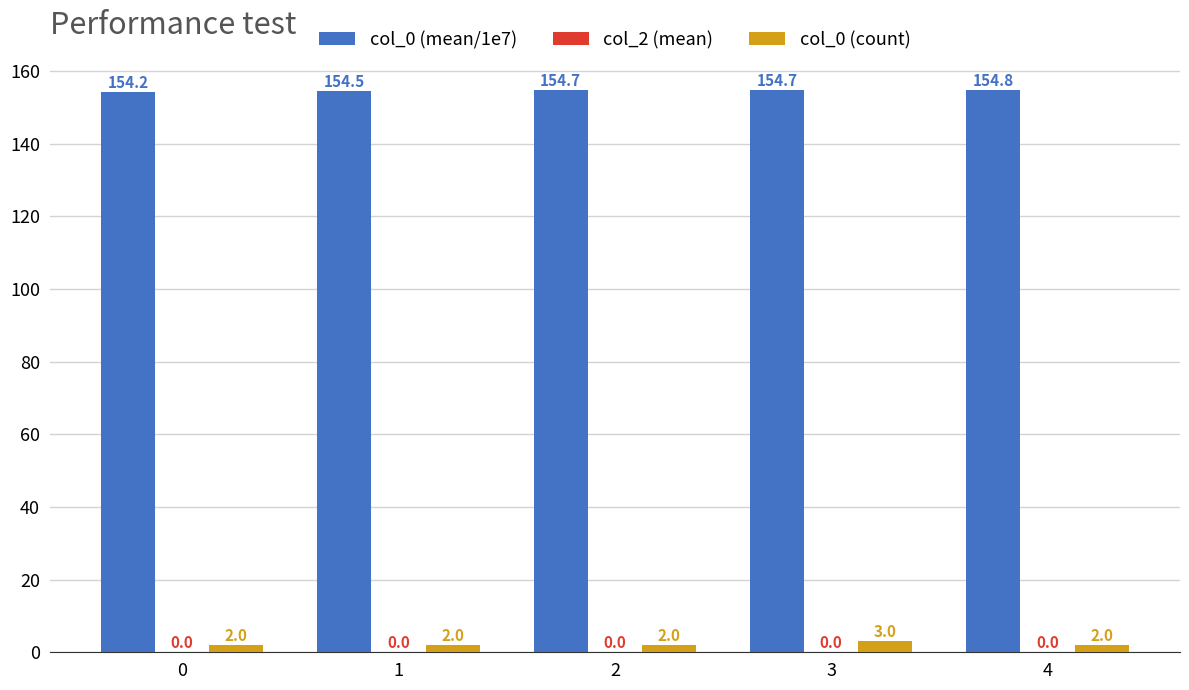

What is the difference between the col_0 (count) values at 3 and 2?

1.0